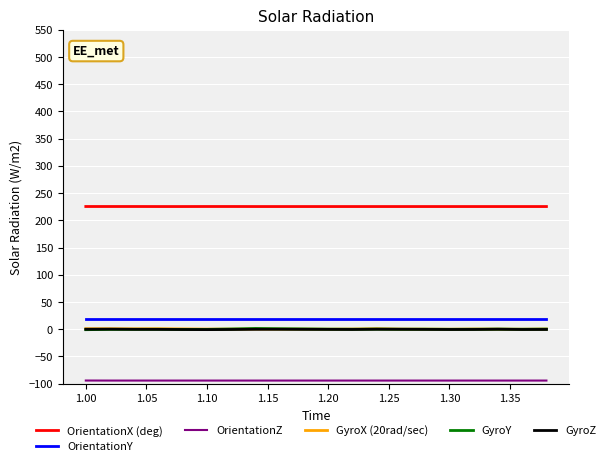

True or false: OrientationX (deg) and GyroZ intersect in this chart.

False